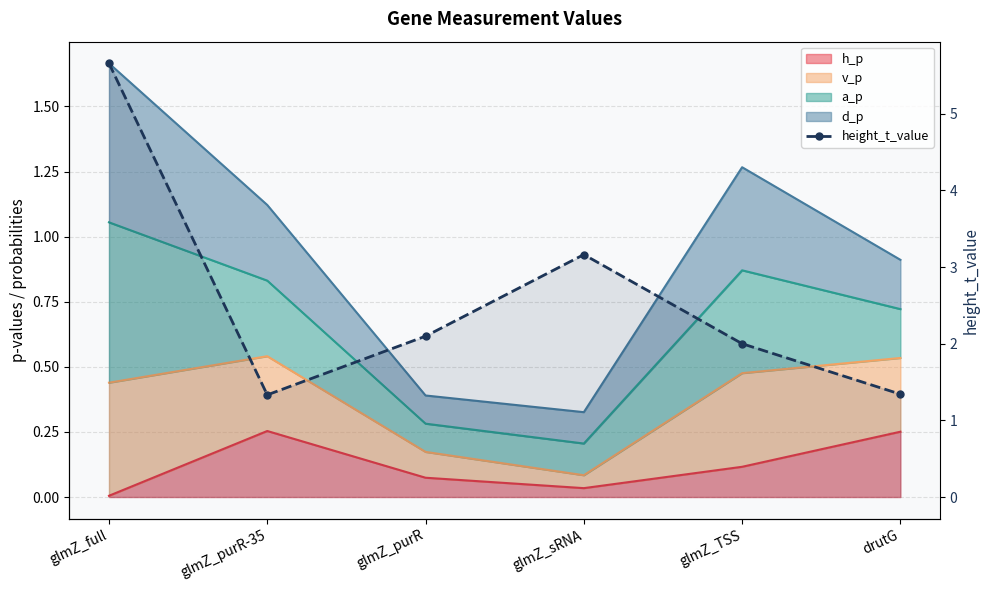

How many points are lower than both their immediate neighbors (excluding endpoints)?

1